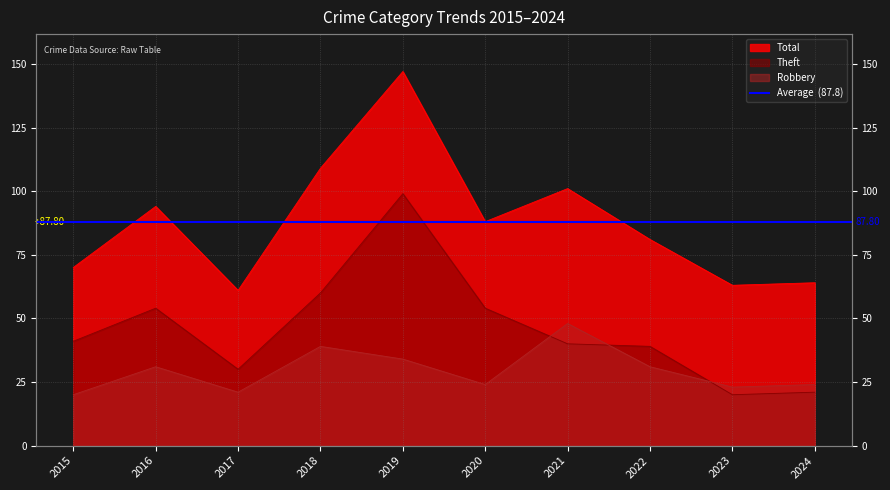

At which category does Theft reach its first local peak?

2016